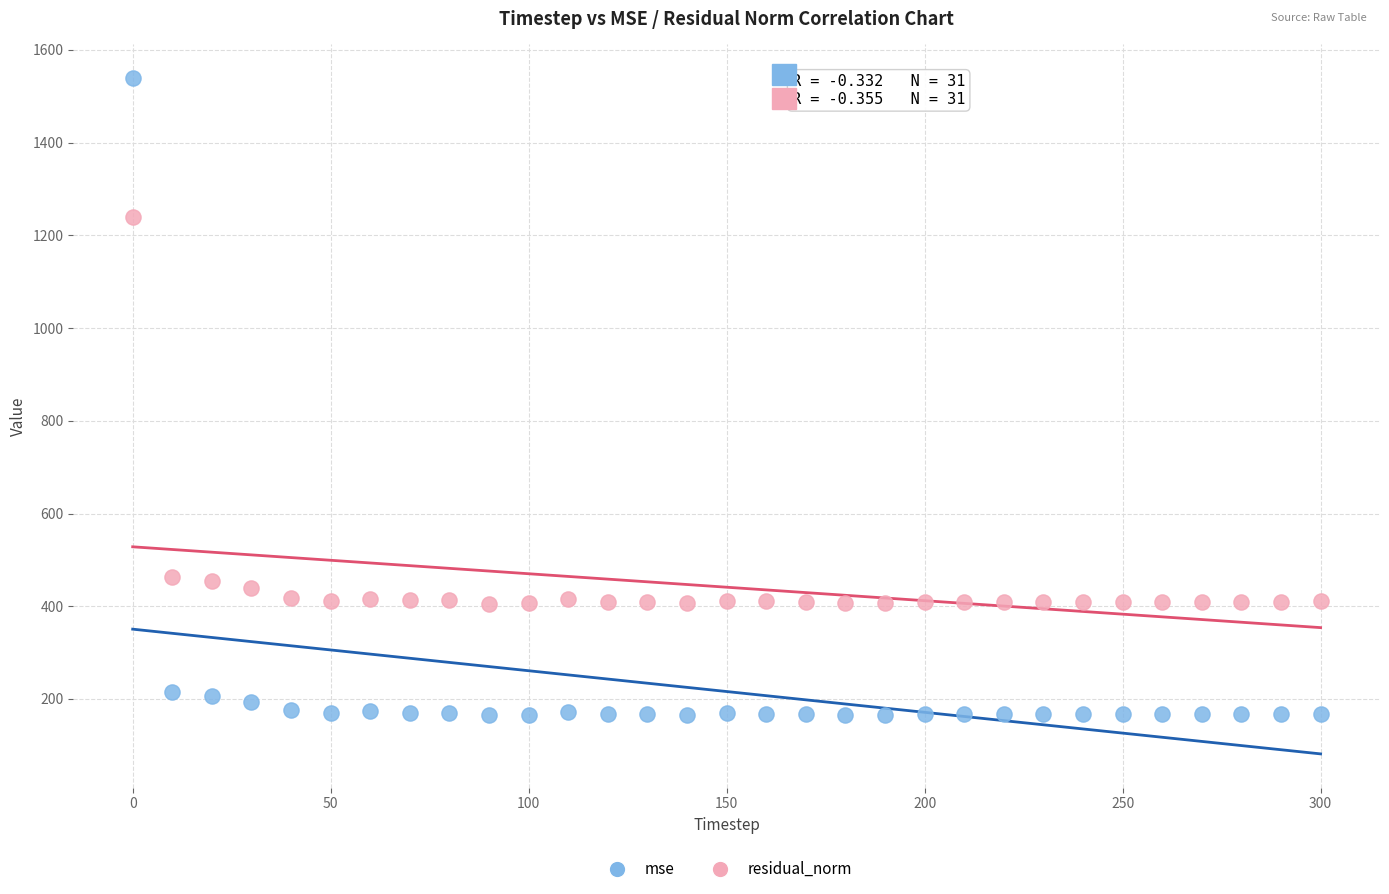

Which series contains the lowest Y value?

mse